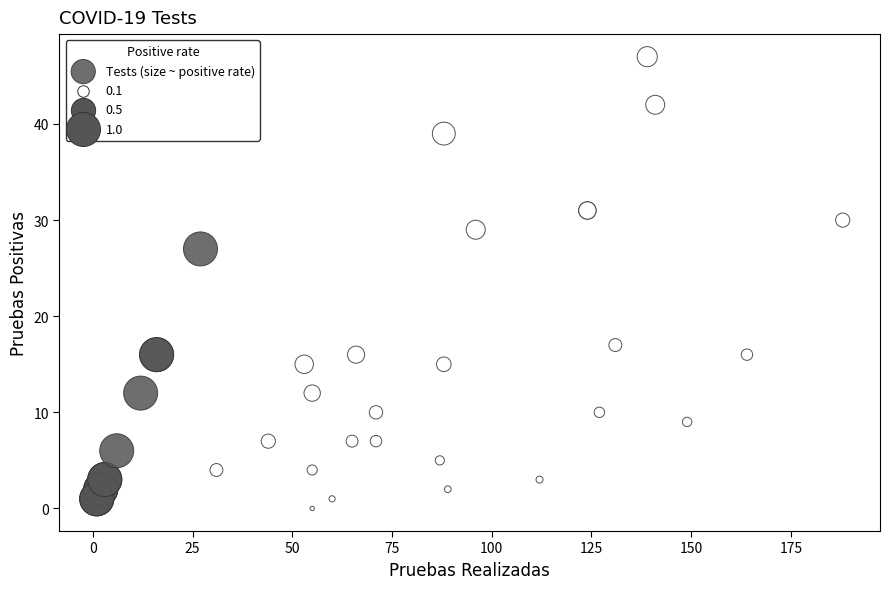

What Y value in the scatter plot is closest to 23?

27